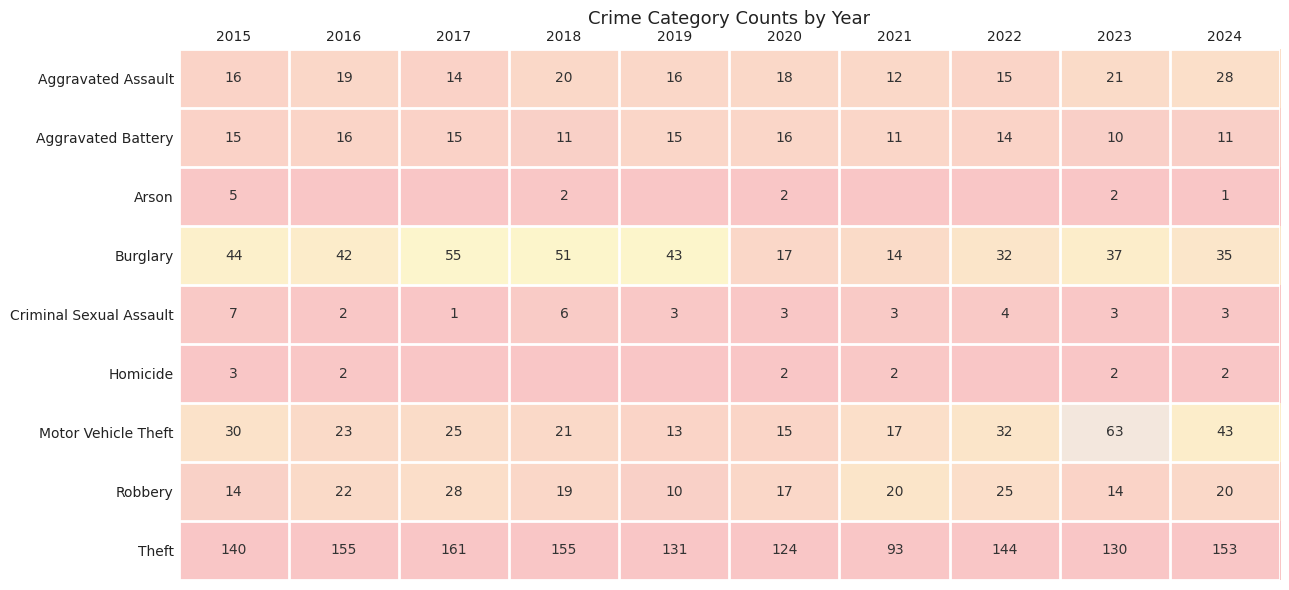

What is the spread (max minus min) of values at 2024?

152